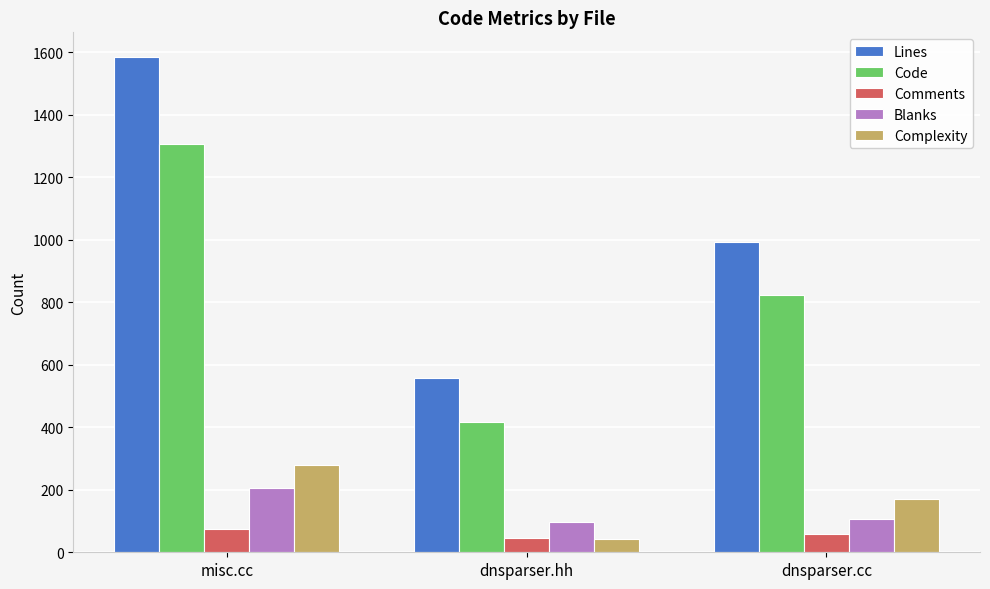

What are all the series names shown in the legend?

Lines, Code, Comments, Blanks, Complexity